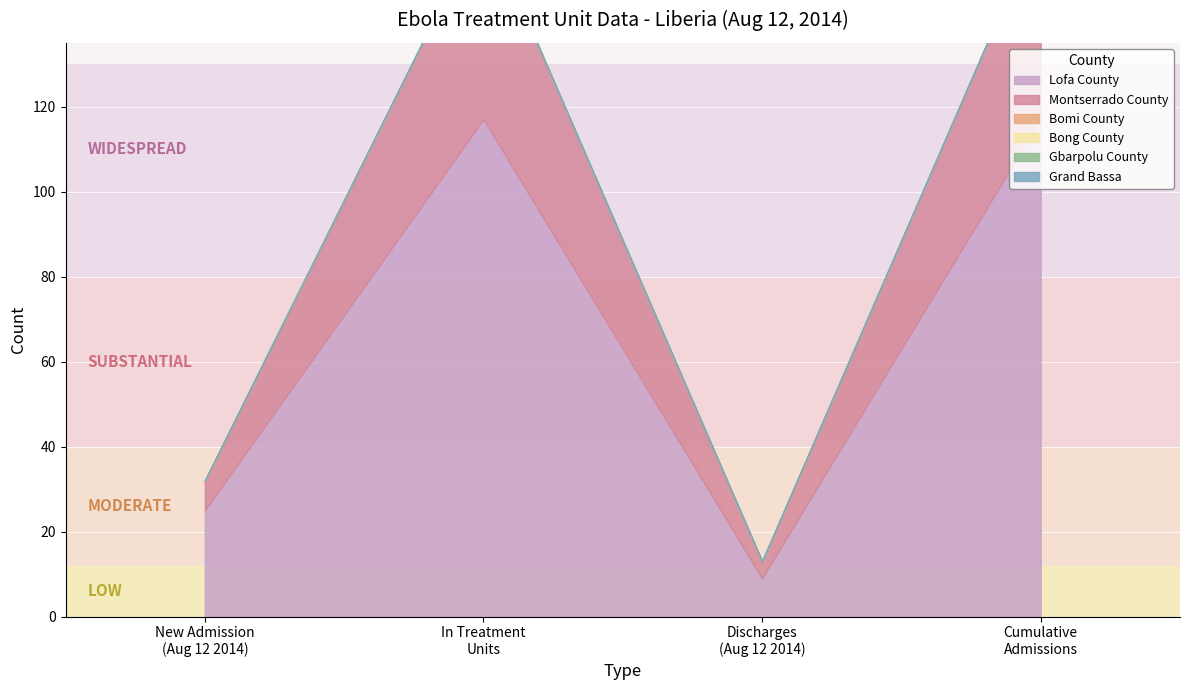

At which category is the sum across all series the highest?

Total no. currently in Treatment Units